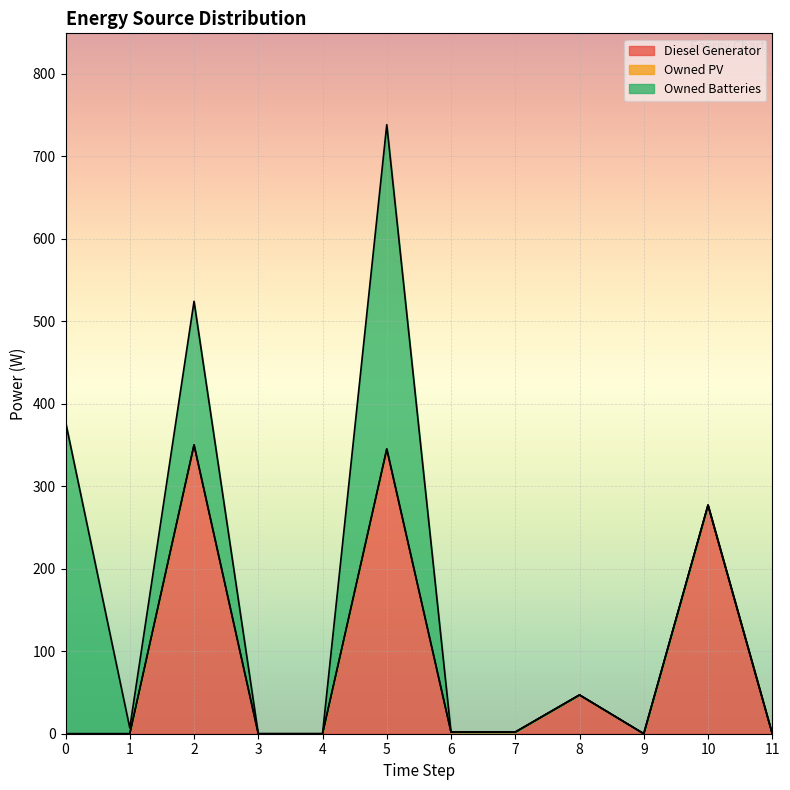

True or false: Owned PV and Owned Batteries cross at least once.

False